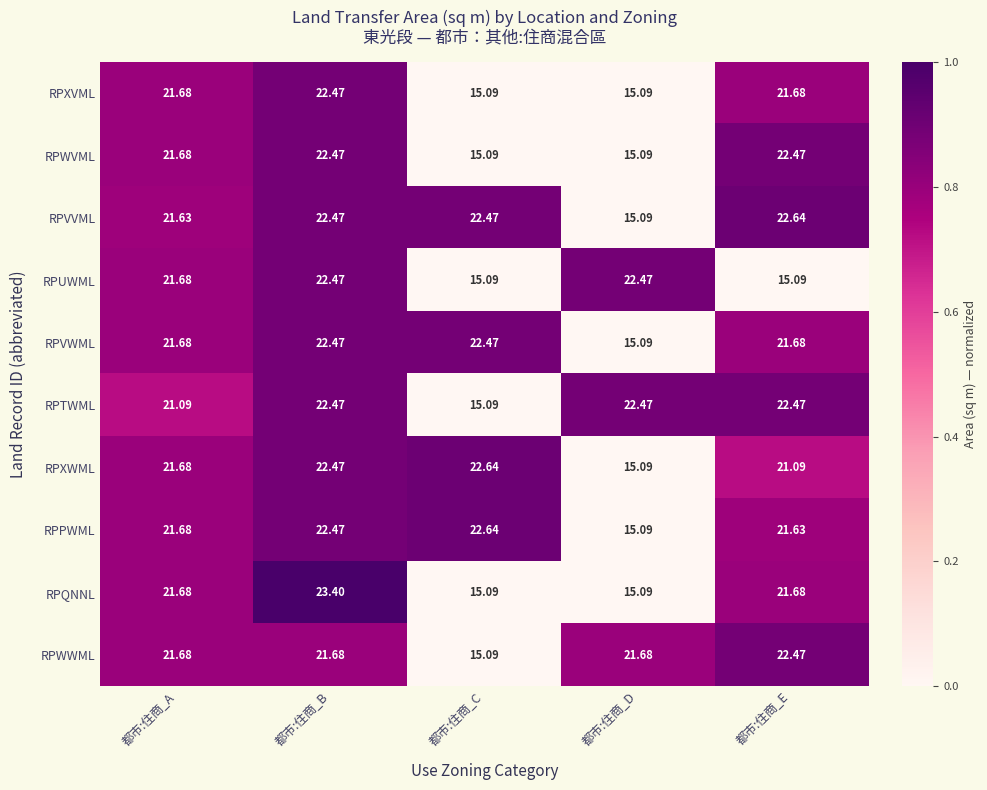

At which category is the sum across all series the highest?

都市:住商_B